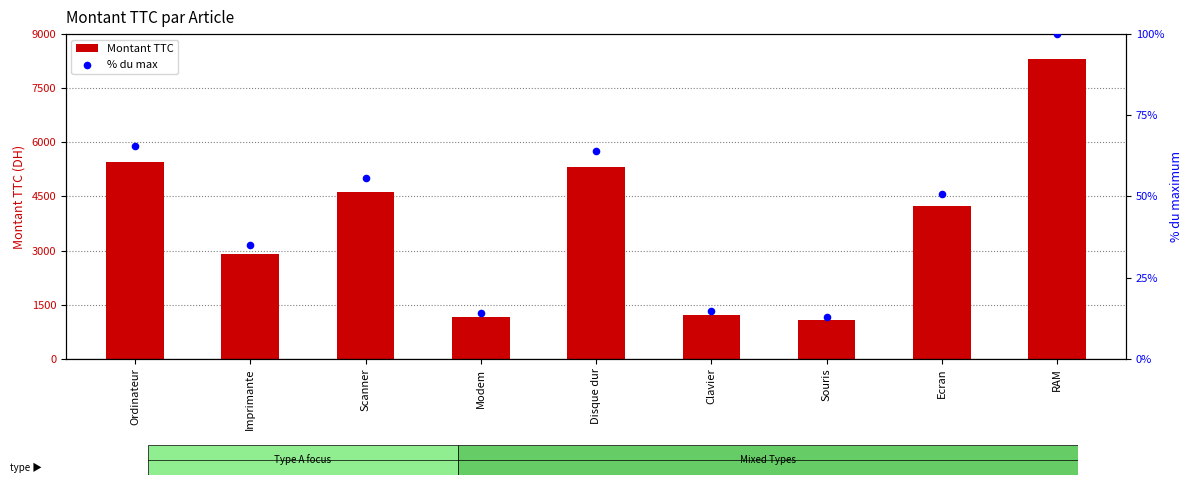

What are all the series names shown in the legend?

Montant TTC, % du max